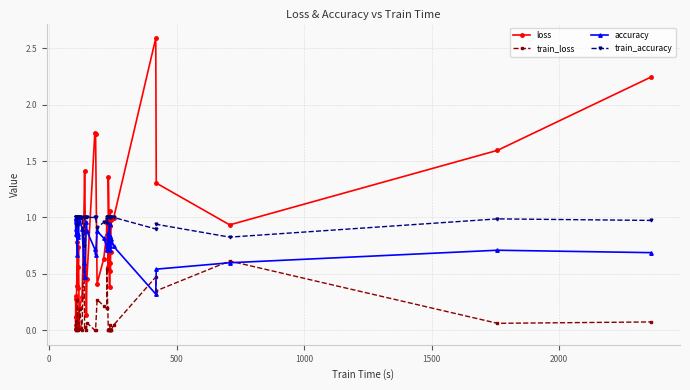

Does the chart have visible grid lines?

Yes